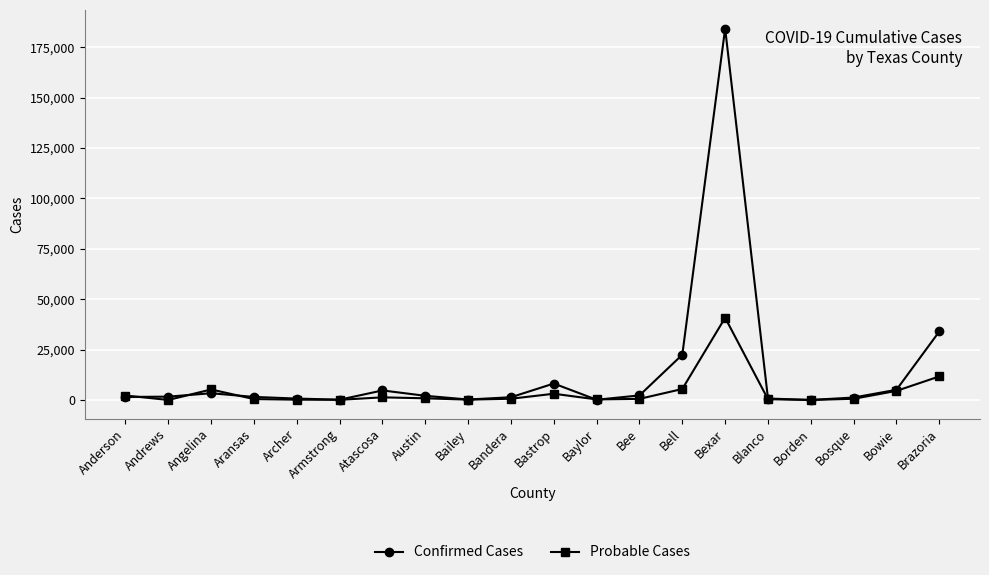

List the series in order of their overall mean, lowest first.

Probable Cases, Confirmed Cases